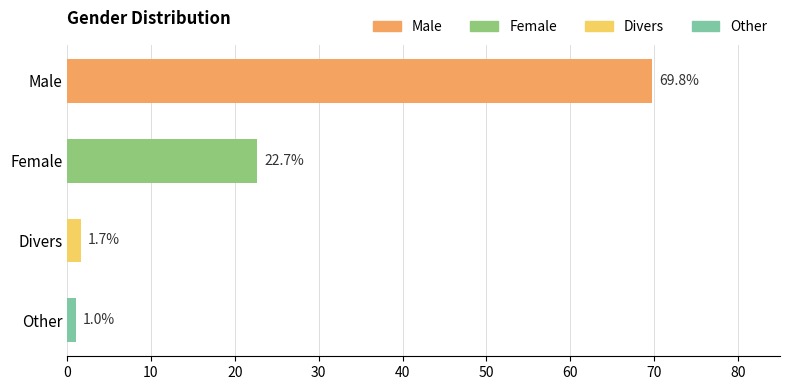

Count the number of values greater than 22.

2